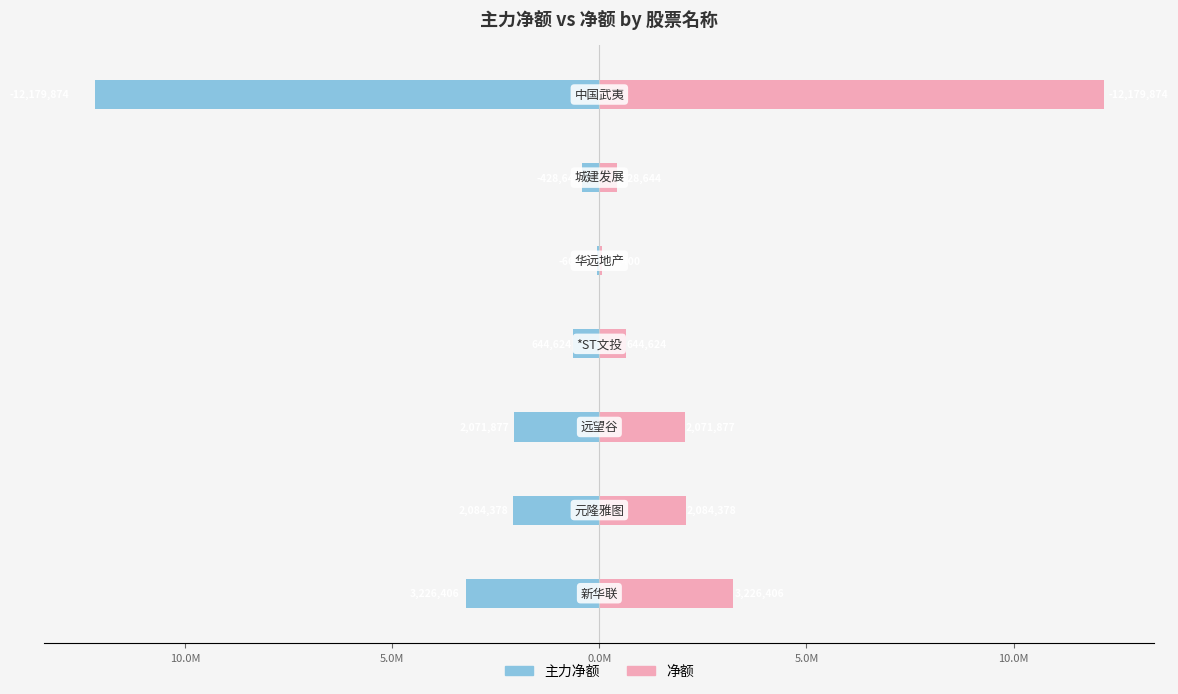

How many values in the 净额 series are below 2071877?

3